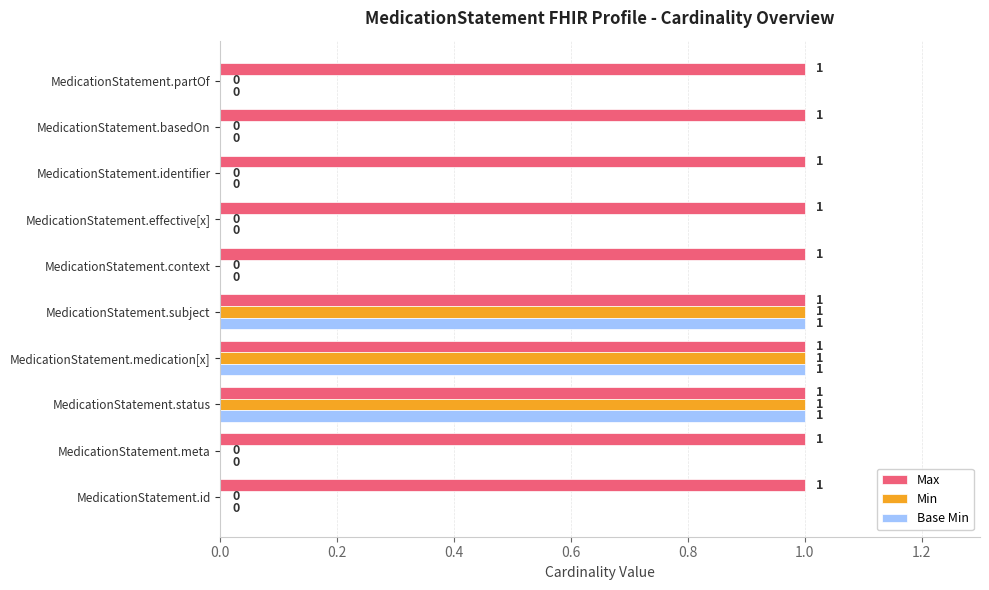

Which series has the largest total across all categories?

Max